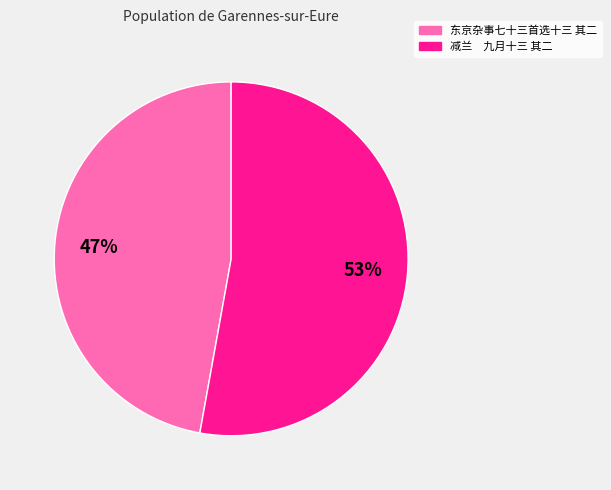

Which has a higher value, 减兰 九月十三 其二 or 东京杂事七十三首选十三 其二?

减兰 九月十三 其二